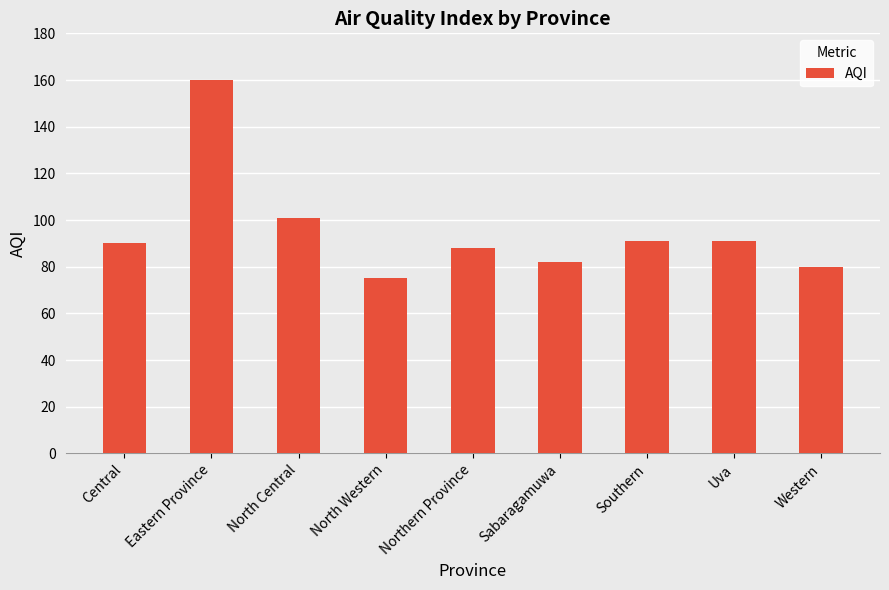

What is the minimum value shown in the chart?

75